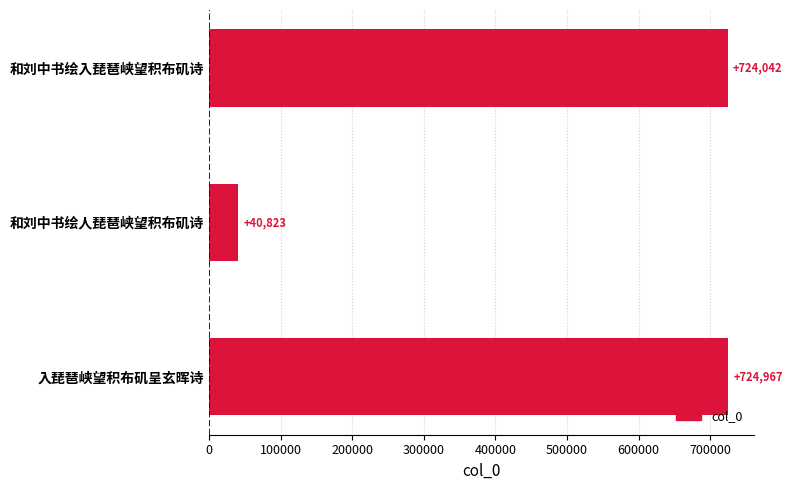

The value at 和刘中书绘入琵琶峡望积布矶诗 is 1071188. True or false?

False